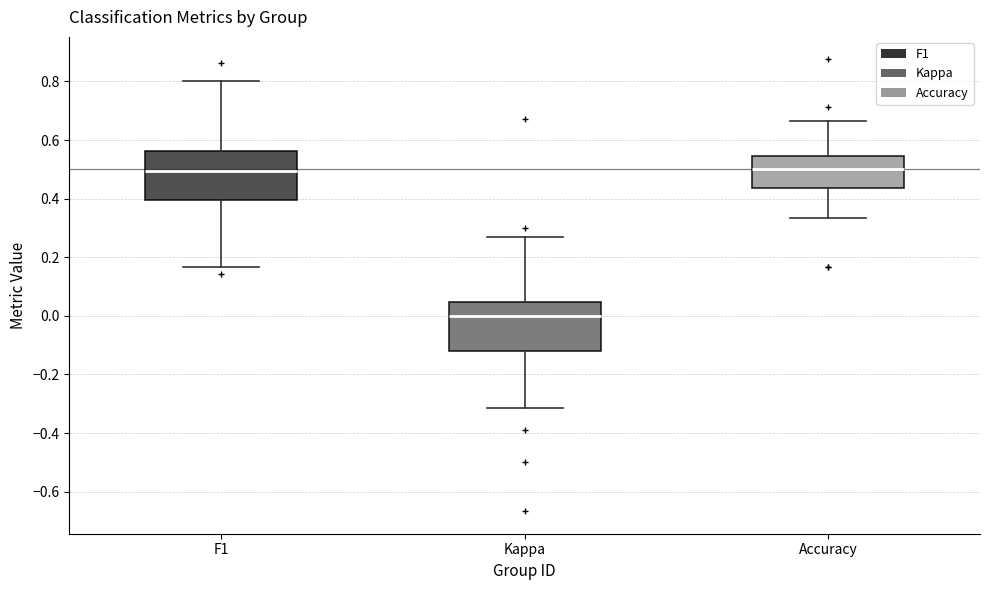

Reading left to right, transcribe this box plot: for each box, give where its median line is, the range the box spans, and where its two whiskers end, as read against the y-axis. The values are not printed on the chart, so give them approximately, as read against the axis.

F1: median 0.50, box 0.40 to 0.56, whiskers 0.16 to 0.80
Kappa: median 0.00, box -0.12 to 0.04, whiskers -0.32 to 0.26
Accuracy: median 0.50, box 0.44 to 0.54, whiskers 0.34 to 0.66